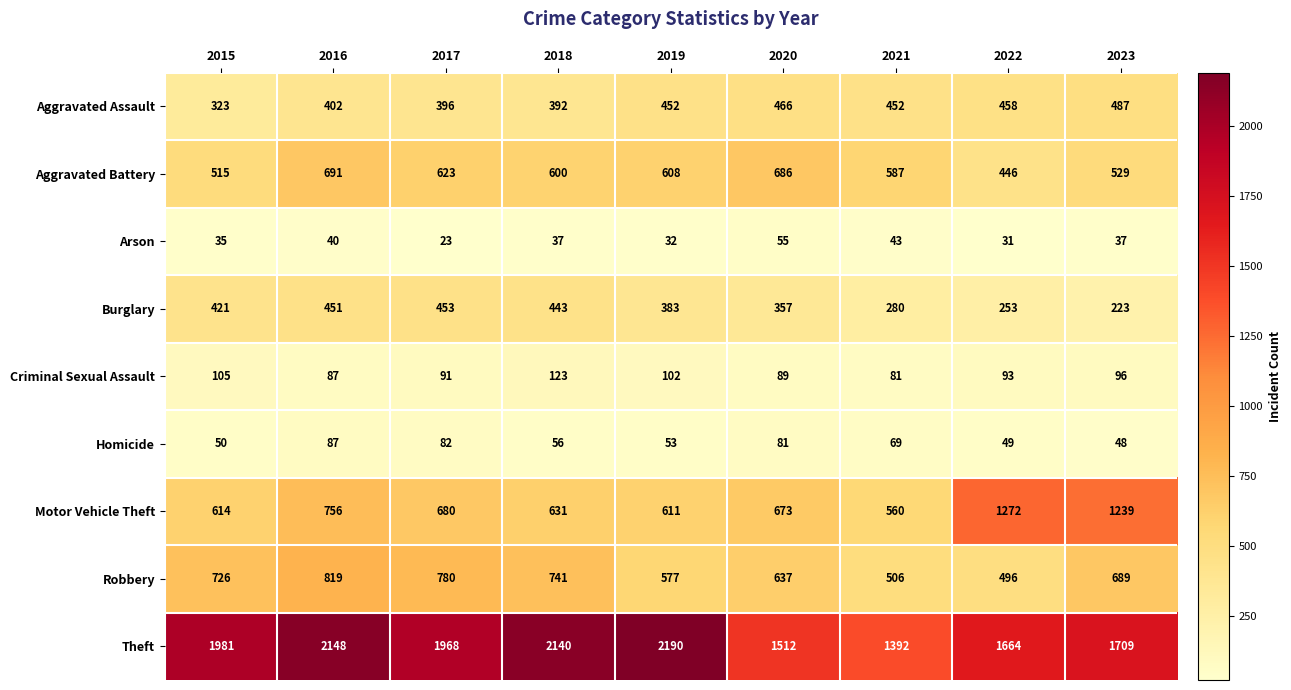

What is the sum of the Criminal Sexual Assault values at 2023 and 2015?

201